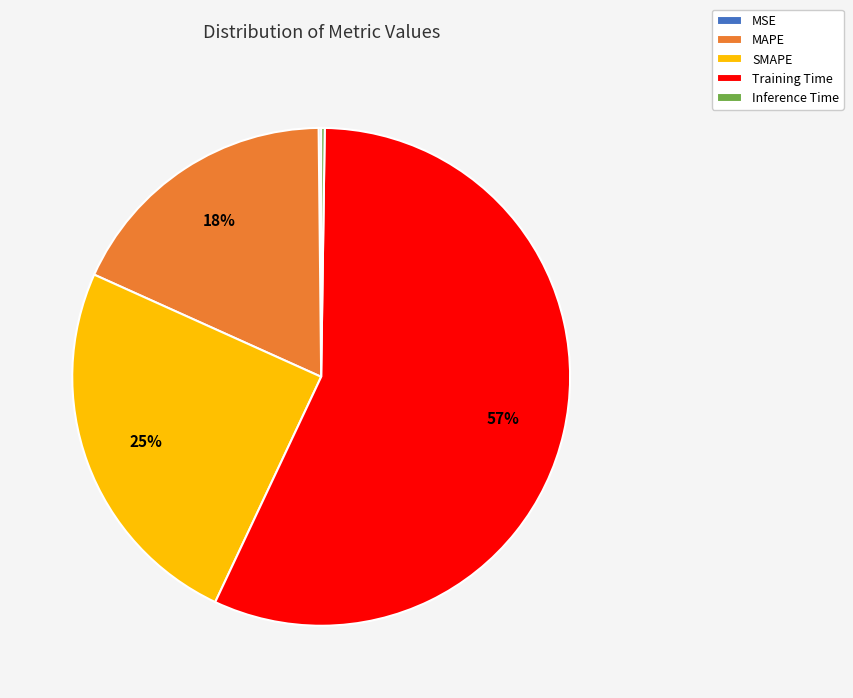

Do MAPE and SMAPE together represent more than half of the pie?

No